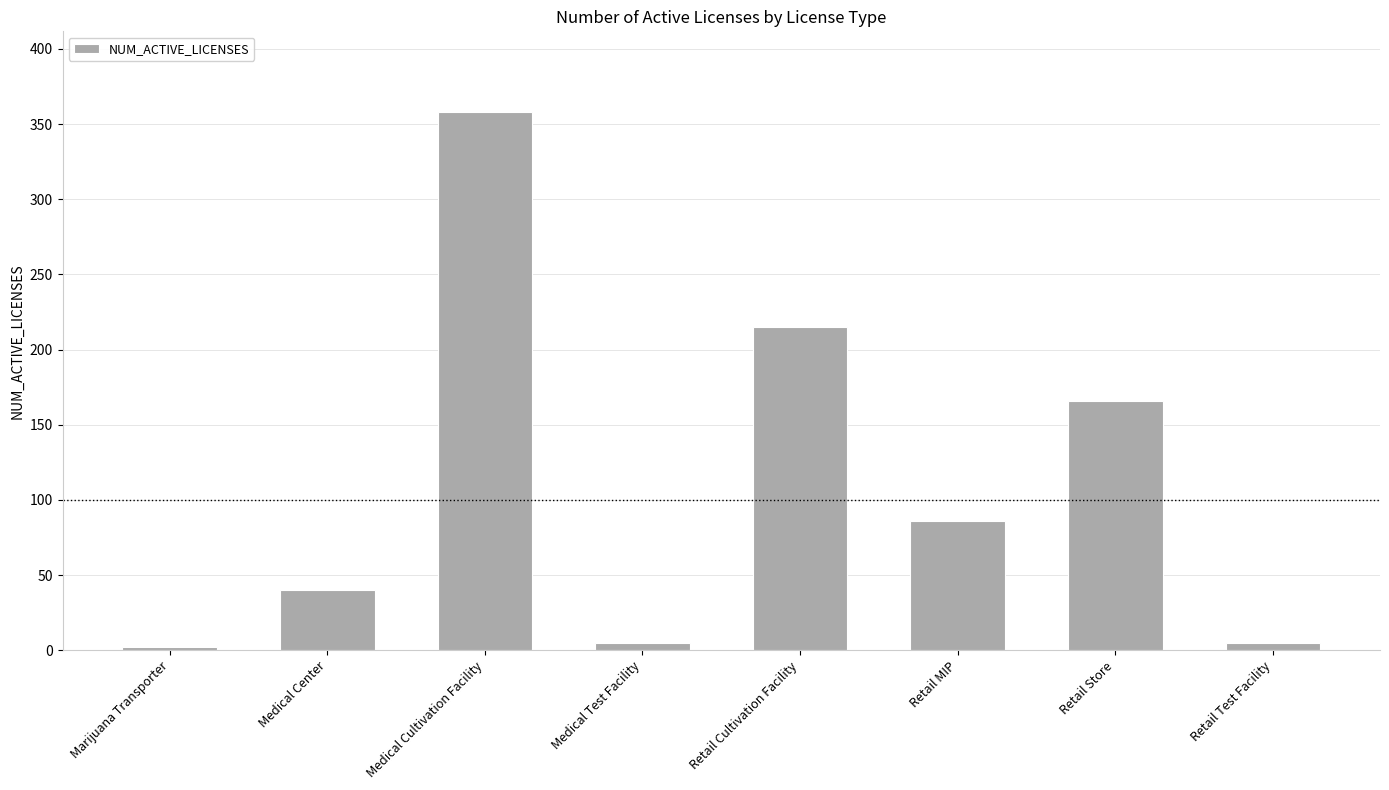

How many bars are there in total?

8